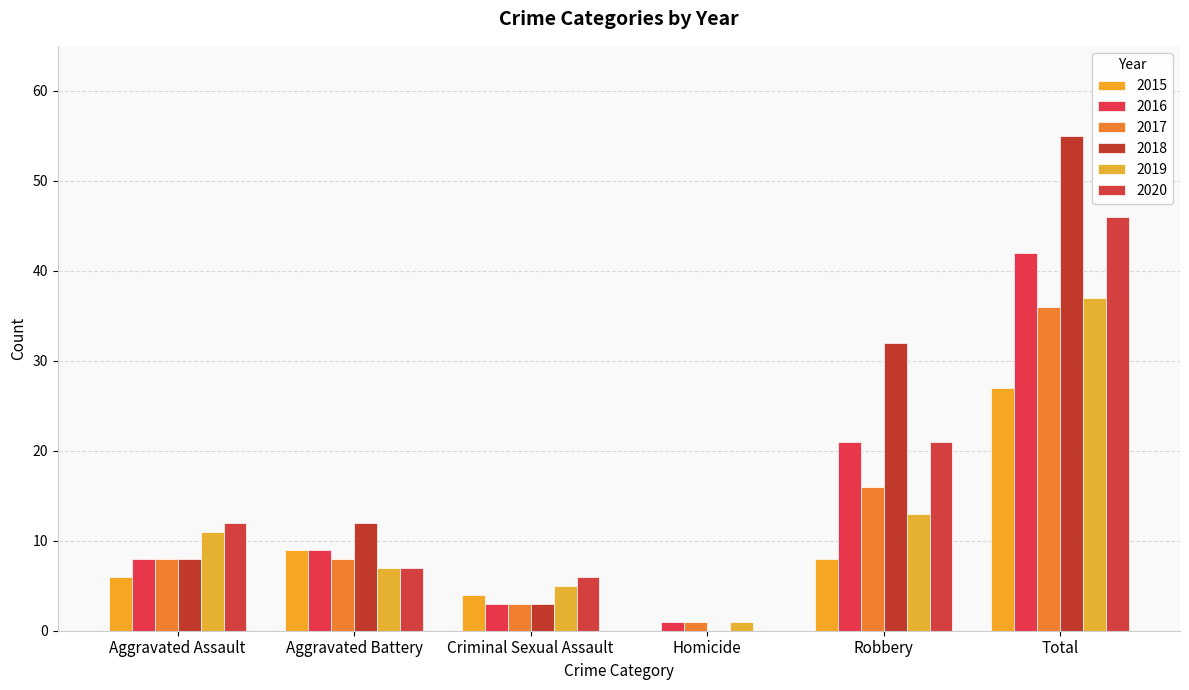

At which category does the chart reach its minimum across all series?

Homicide